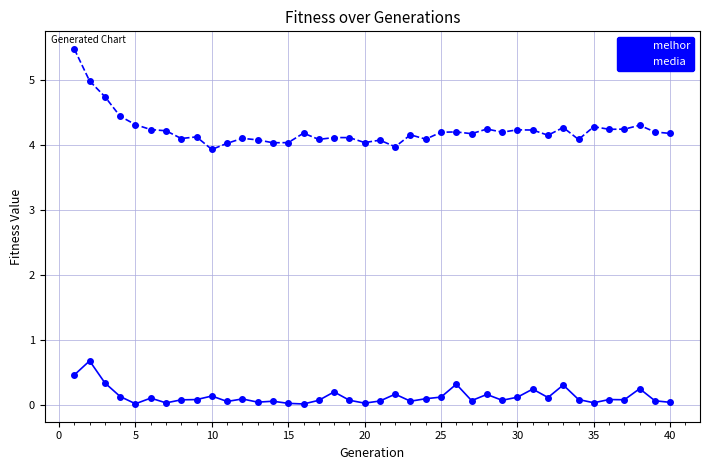

Which series has the widest spread of values?

media